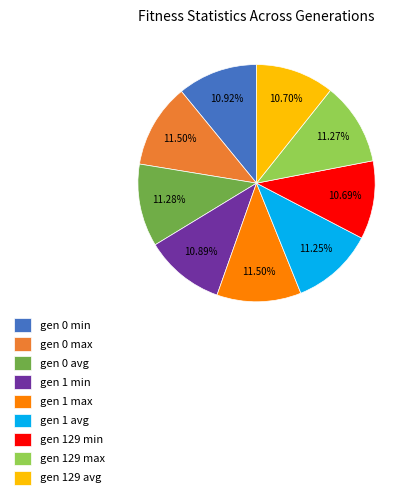

Does gen 1 min represent more than half of the total?

No